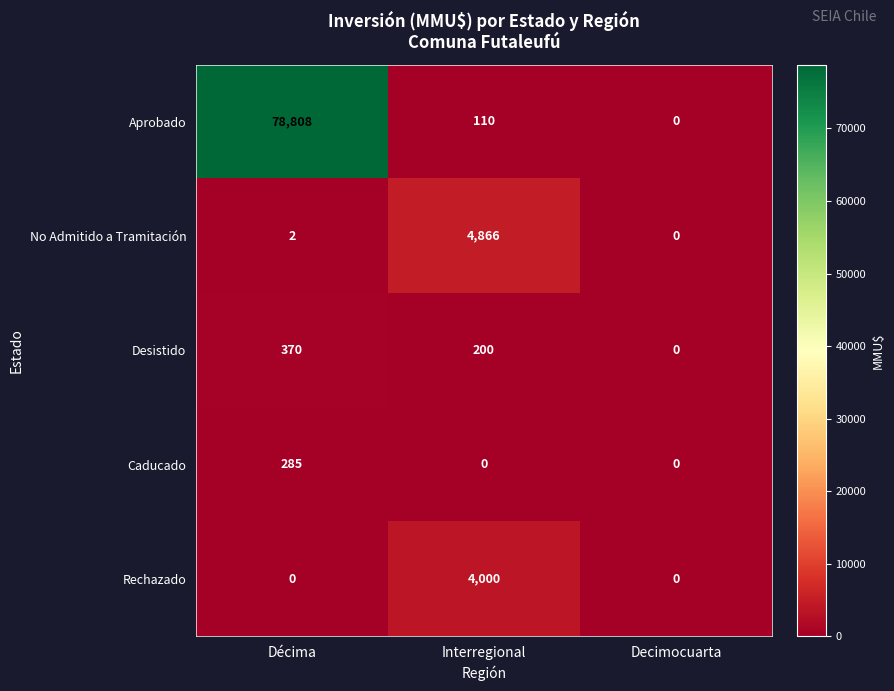

At which label does Aprobado first exceed 110?

Décima